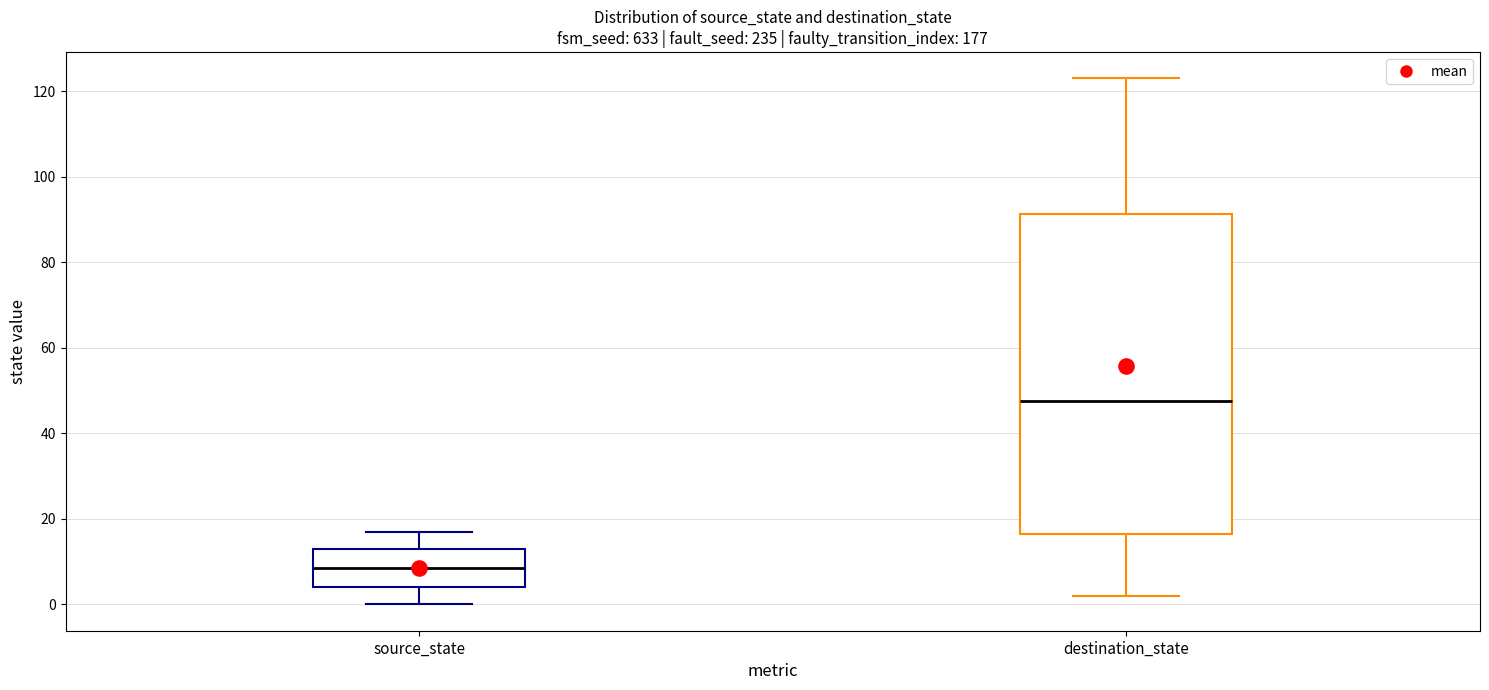

Reading left to right, read every box against the y-axis: the position of its median line, the range the box covers, and the ends of its whiskers. The values are not printed on the chart, so give them approximately, as read against the axis.

source_state: median 8, box 4 to 14, whiskers 0 to 18
destination_state: median 48, box 16 to 92, whiskers 2 to 124